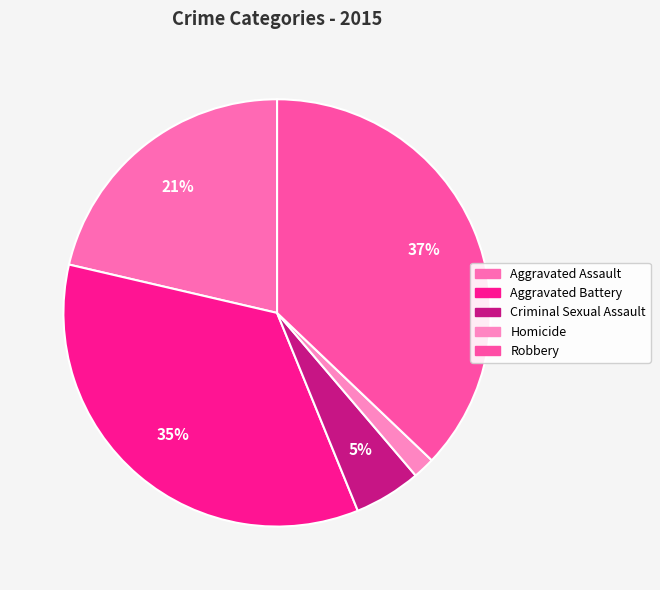

Is Aggravated Assault the majority of the pie?

No